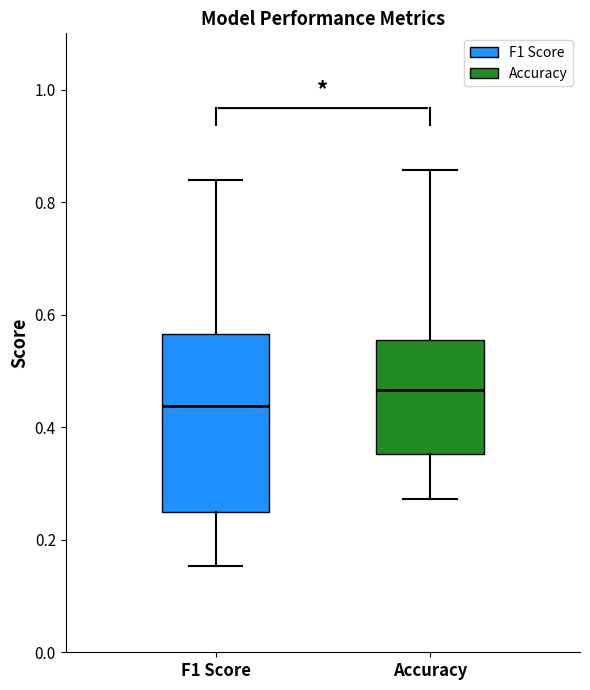

Where is the upper edge of the box for Accuracy on the y-axis? The values are not printed on the chart, so give them approximately, as read against the axis.

0.56